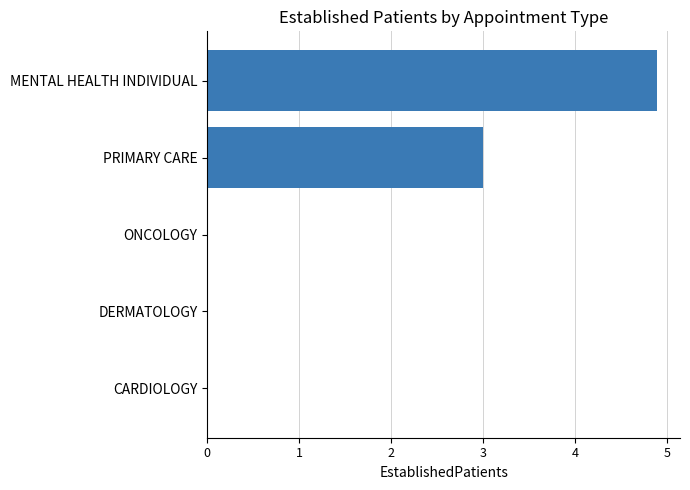

What is the greatest value displayed?

4.9